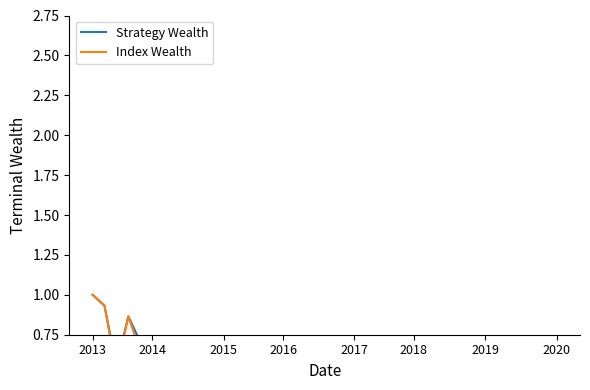

How many times do Index Wealth and Strategy Wealth cross each other?

1